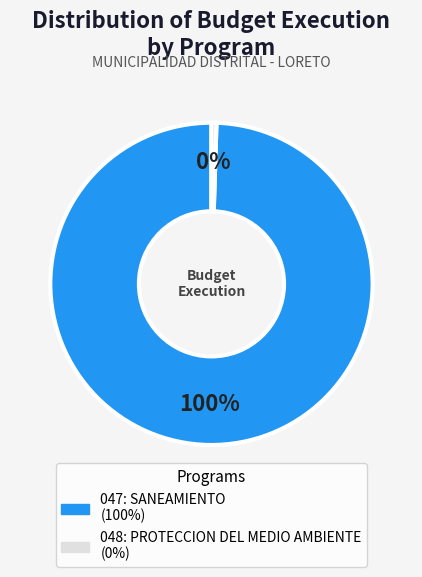

To the nearest percent, what is the average slice percentage?

50%